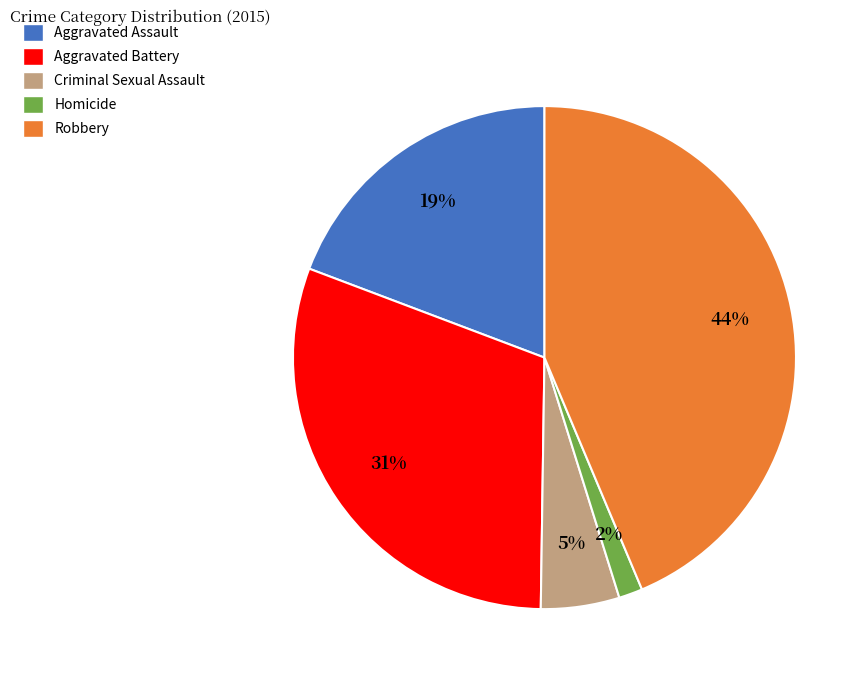

To the nearest percent, what is the difference between the largest and smallest slice percentages?

42%